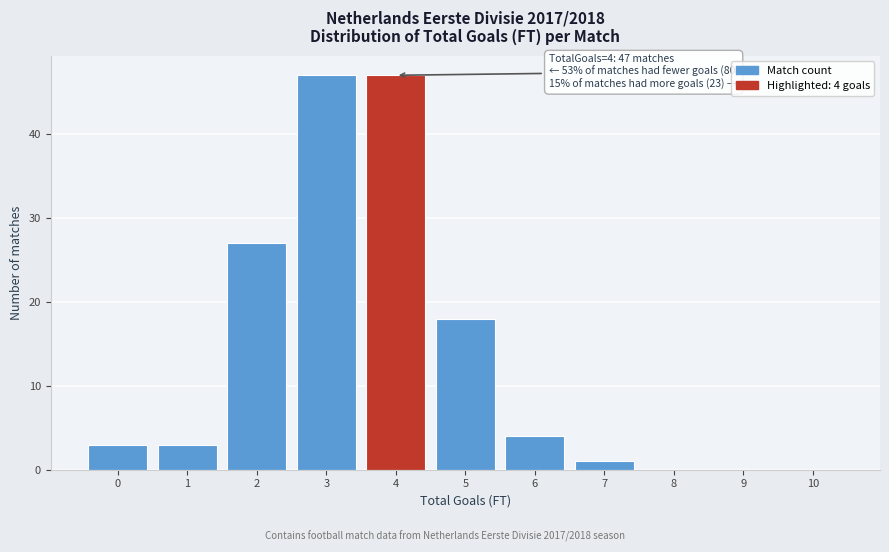

Reading left to right, list all the values displayed in this chart.

0=3	1=3	2=27	3=47	4=47	5=18	6=4	7=1	8=0	9=0	10=0